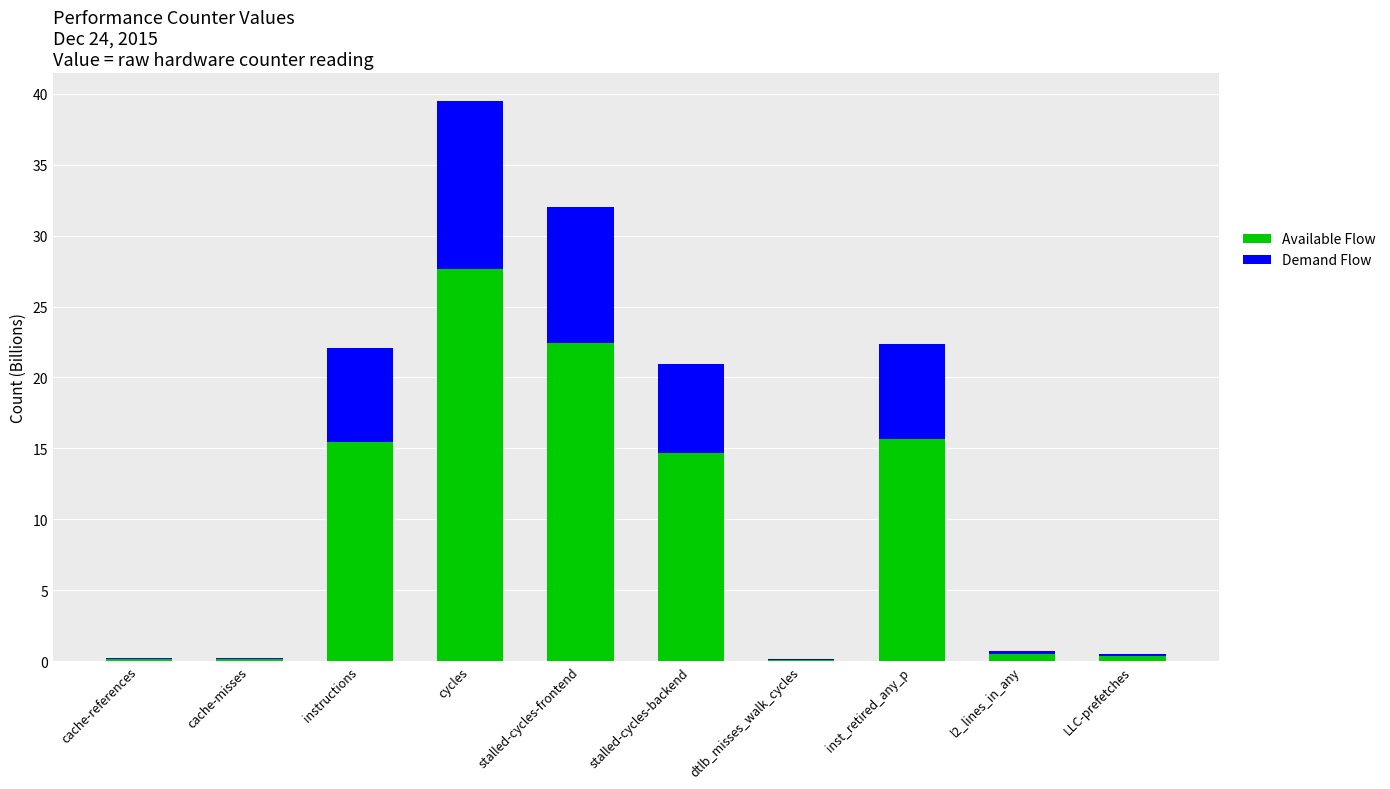

At which category is the sum across all series the highest?

cycles